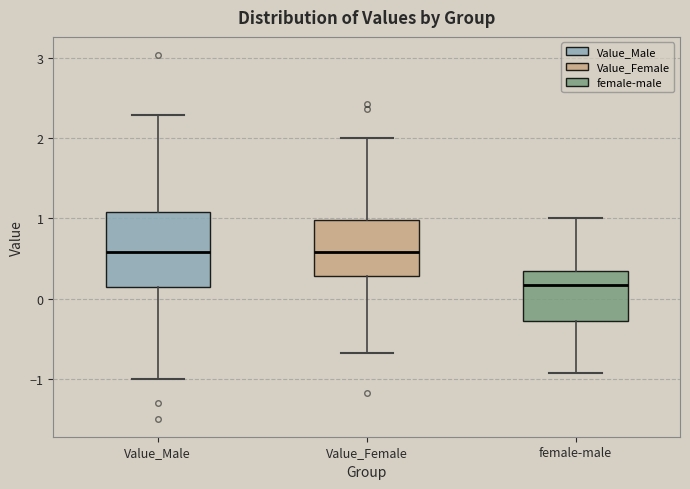

Comparing the boxes themselves (not the whiskers), which one is the tallest?

Value_Male